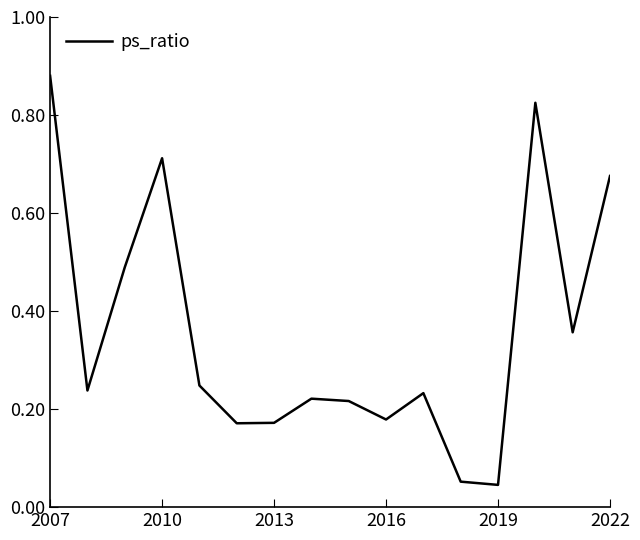

Between 2010 and 2019, which is larger?

2010